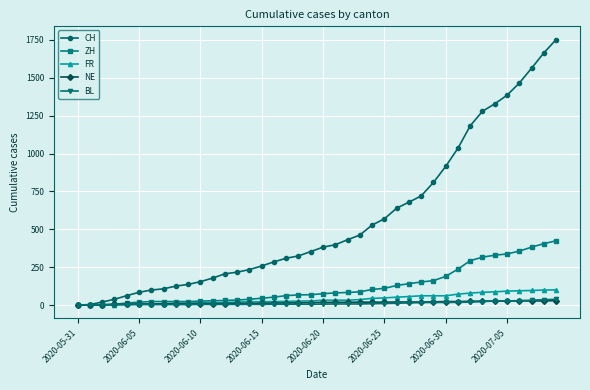

How many lines are shown in the chart?

5